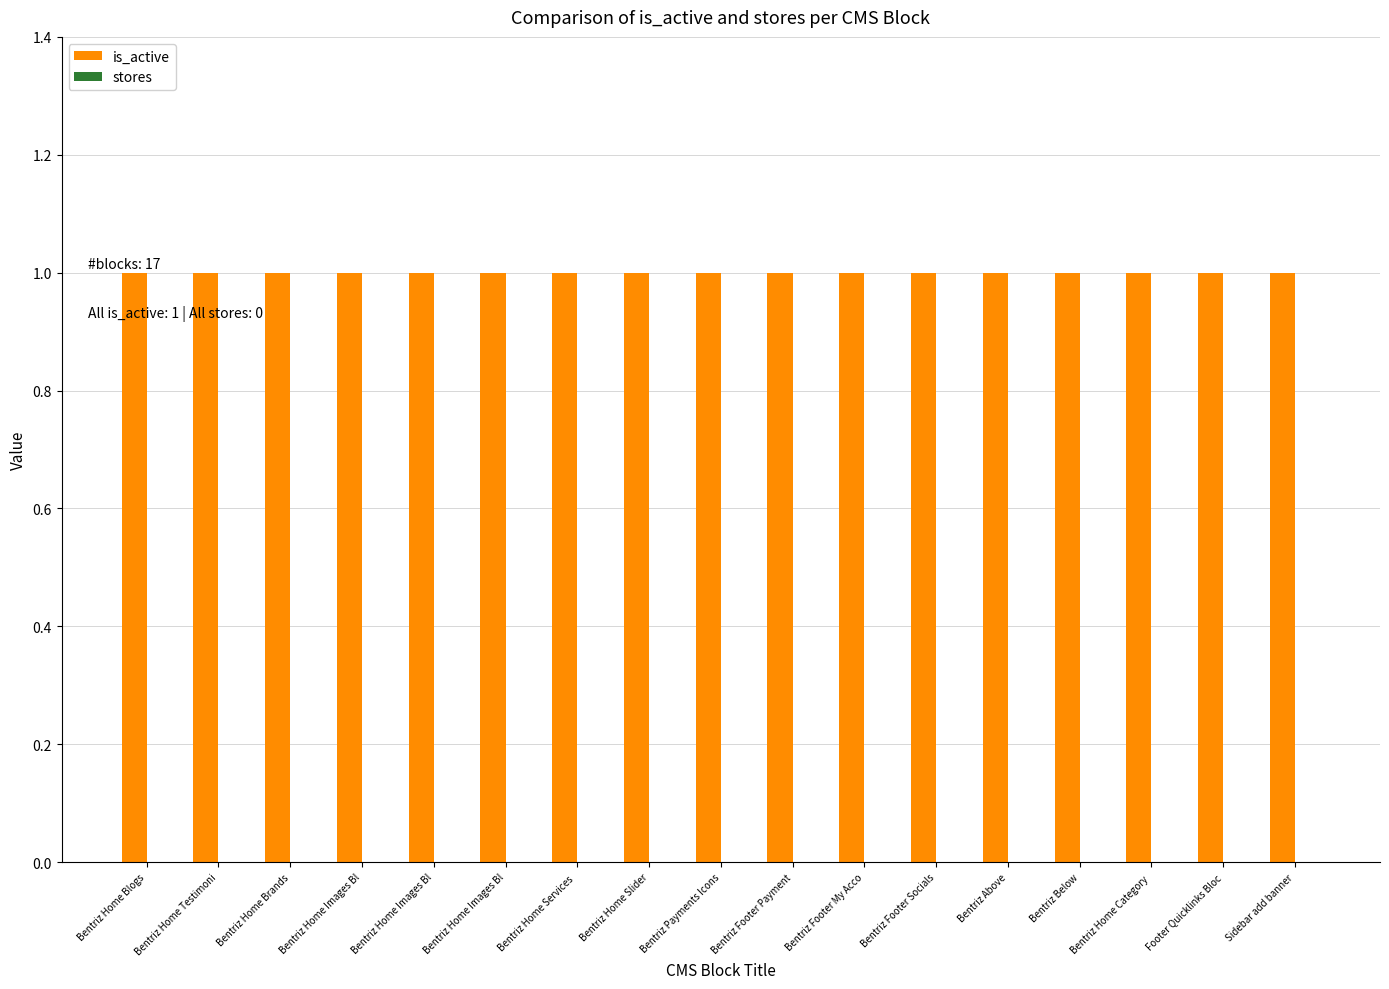

True or false: stores has a value of 0 at Bentriz Home Services .

True